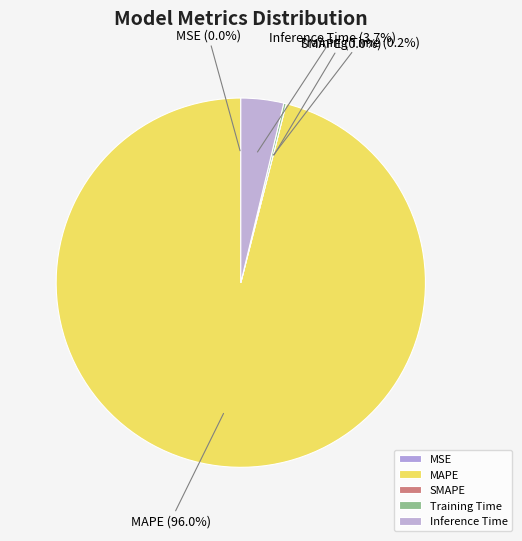

Rank the categories by value from highest to lowest.

MAPE, Inference Time, Training Time, SMAPE, MSE